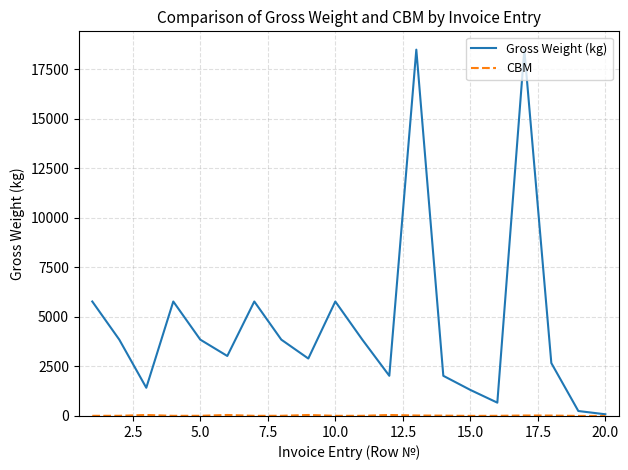

Which series has the largest total across all categories?

Gross Weight (kg)